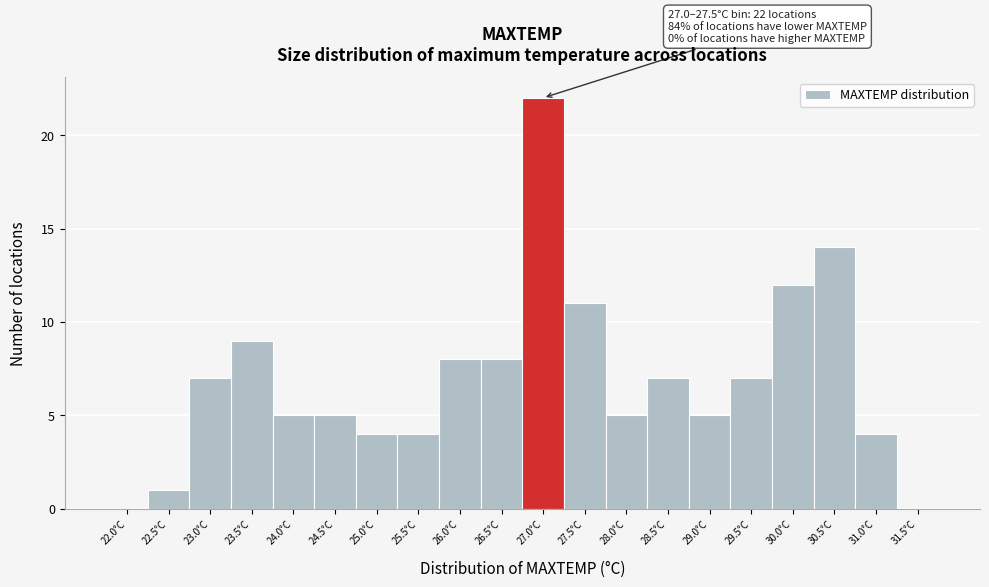

Reading left to right, extract all data points from this chart.

22.0°C=0	22.5°C=1	23.0°C=7	23.5°C=9	24.0°C=5	24.5°C=5	25.0°C=4	25.5°C=4	26.0°C=8	26.5°C=8	27.0°C=22	27.5°C=11	28.0°C=5	28.5°C=7	29.0°C=5	29.5°C=7	30.0°C=12	30.5°C=14	31.0°C=4	31.5°C=0